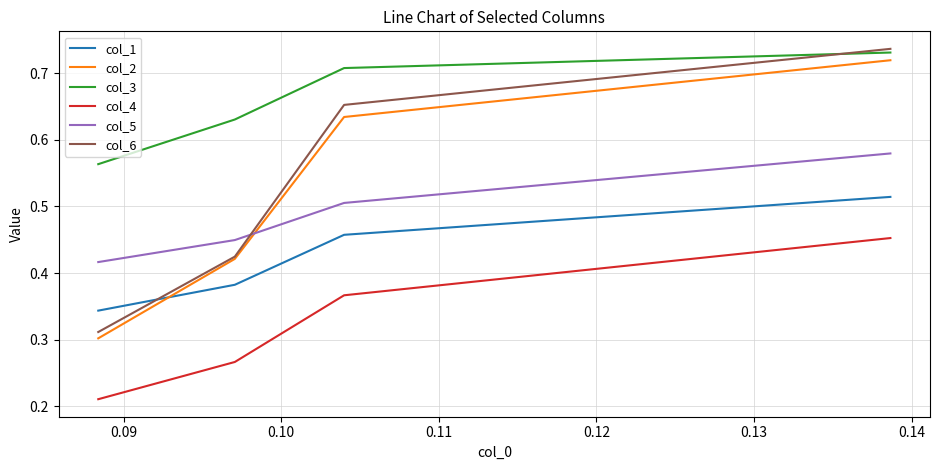

Which series has the largest range (max minus min)?

col_6